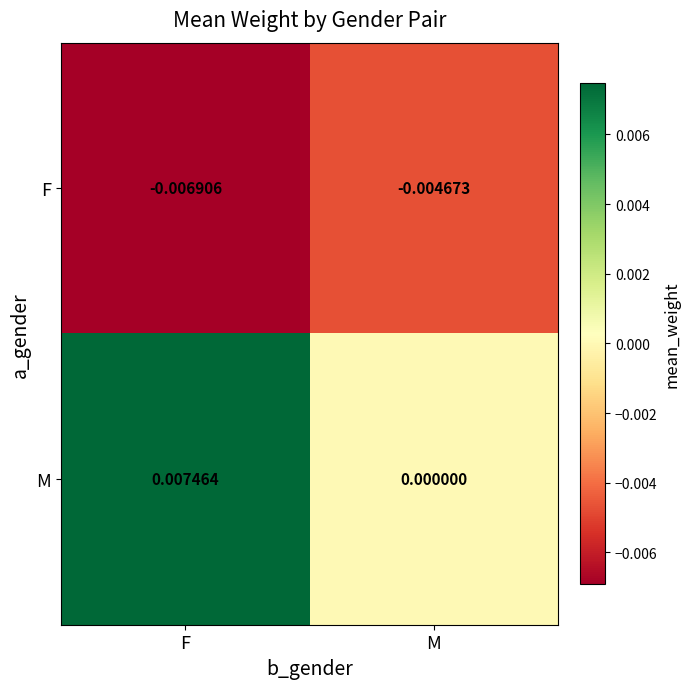

Rank the series by their average value, from highest to lowest.

M, F